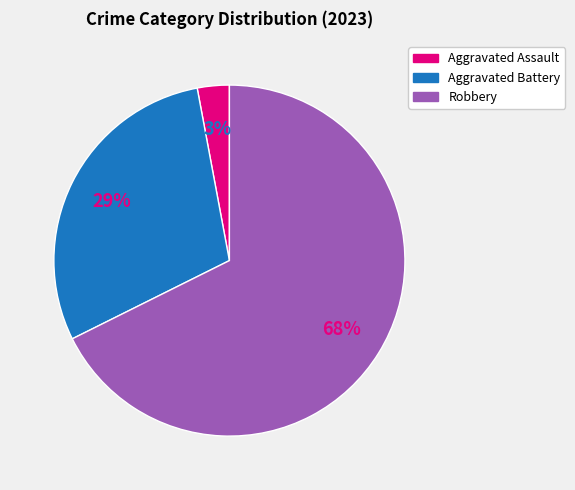

To the nearest percent, what is the average slice percentage?

33%